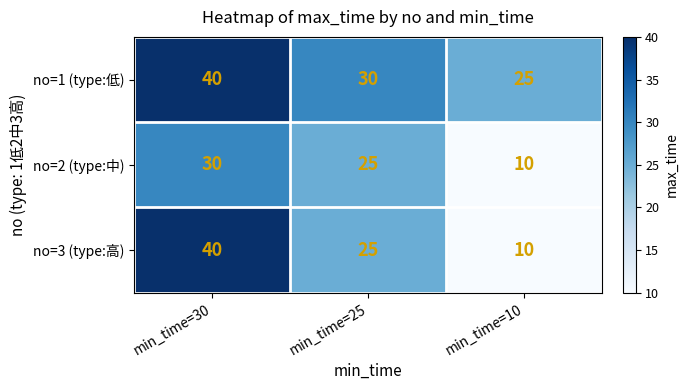

What is the minimum value shown in the chart?

10